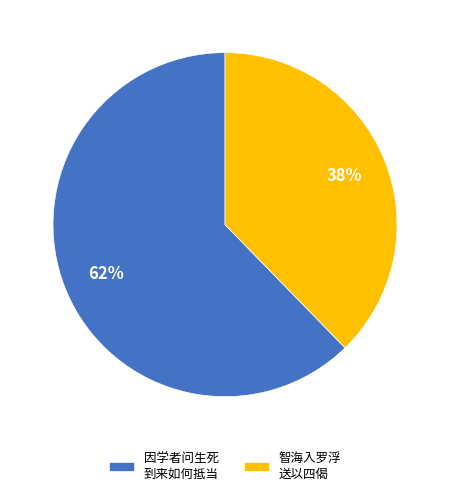

How many slices are in this pie chart?

2